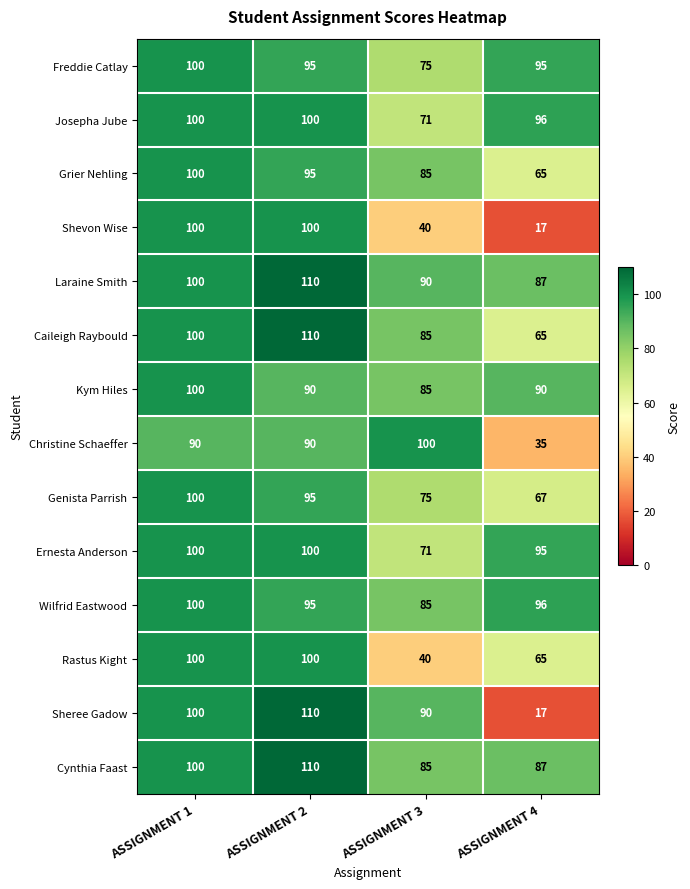

At which category is the sum across all series the highest?

ASSIGNMENT 2